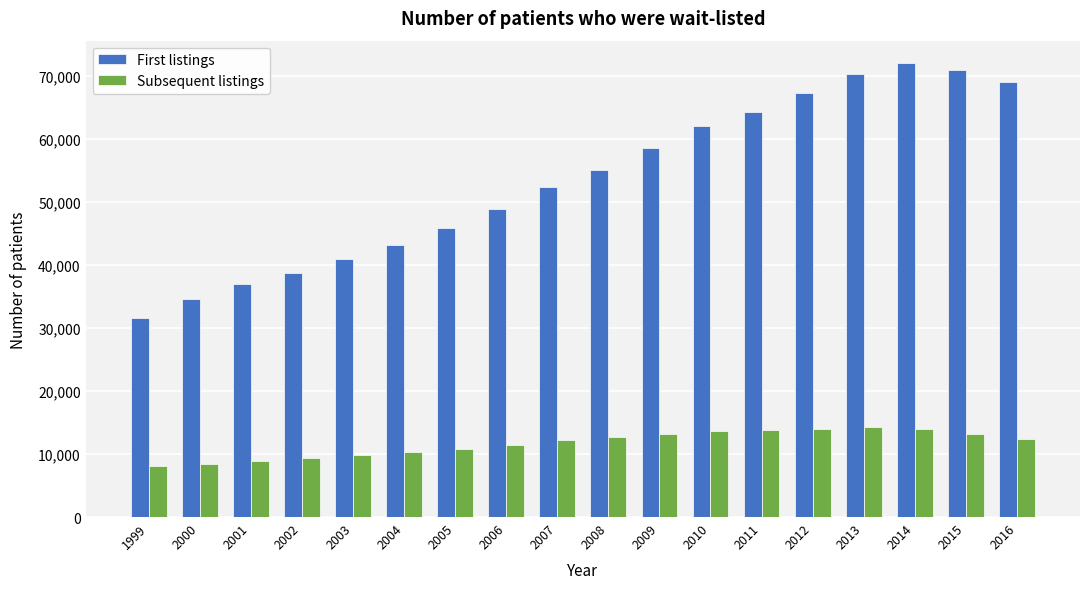

What is the highest value of the First listings series?

72013